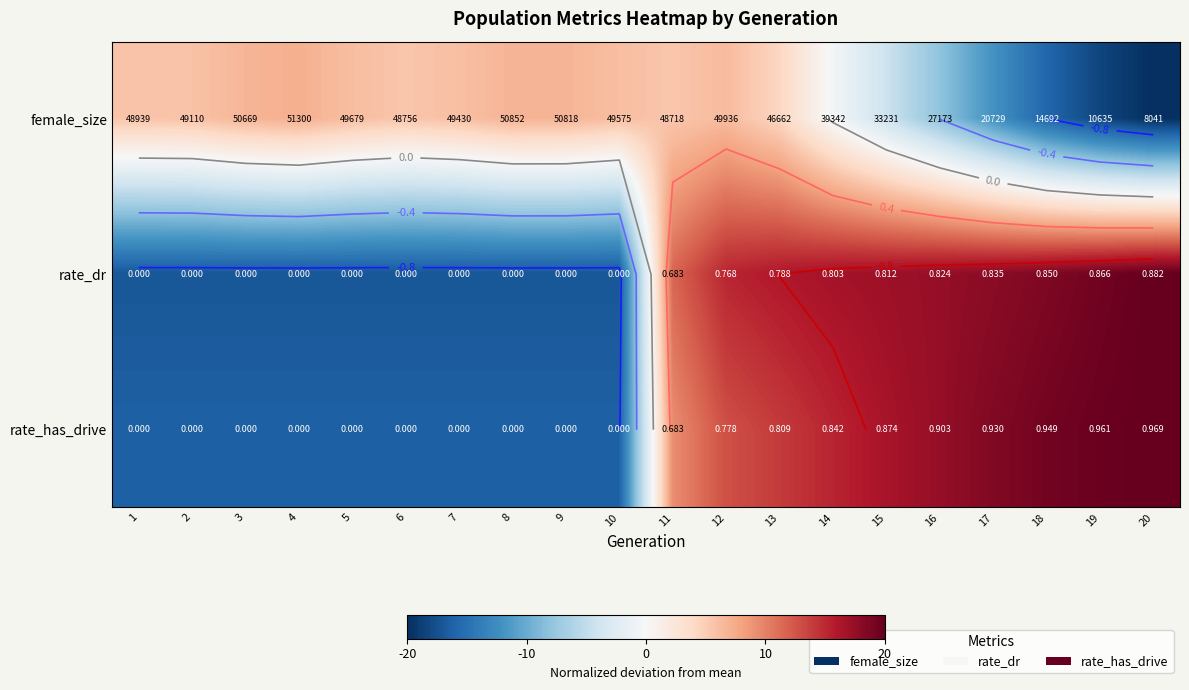

How many distinct data groups are displayed?

3